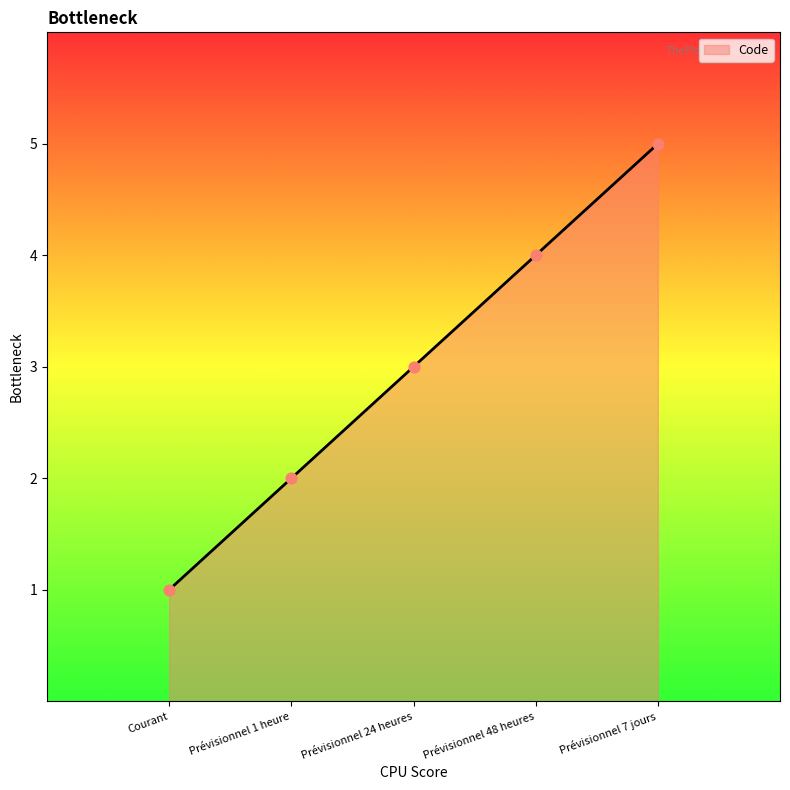

What is the change in value from Prévisionnel 48 heures to Prévisionnel 7 jours?

+1